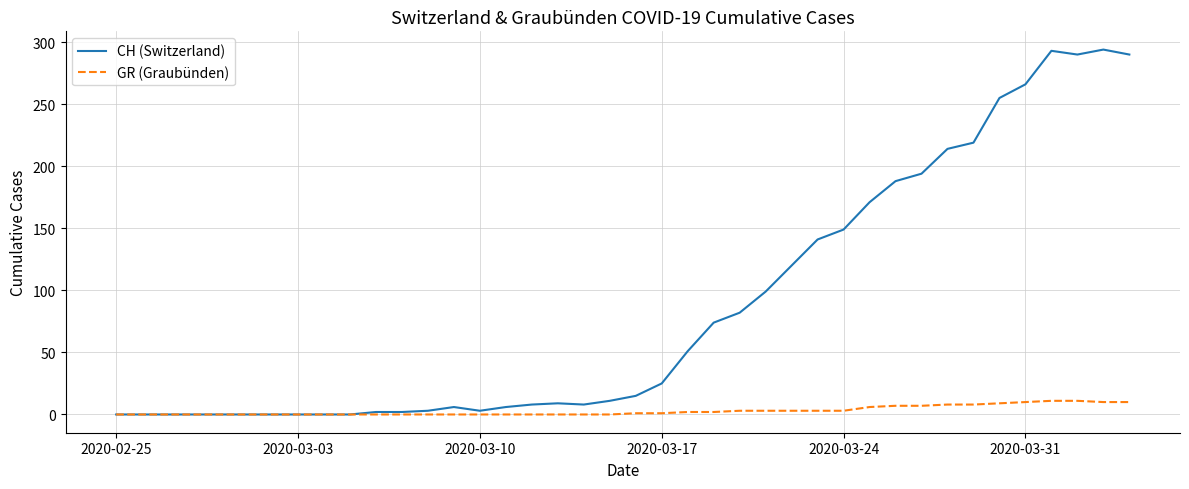

What is the average value of the GR (Graubünden) series?

3